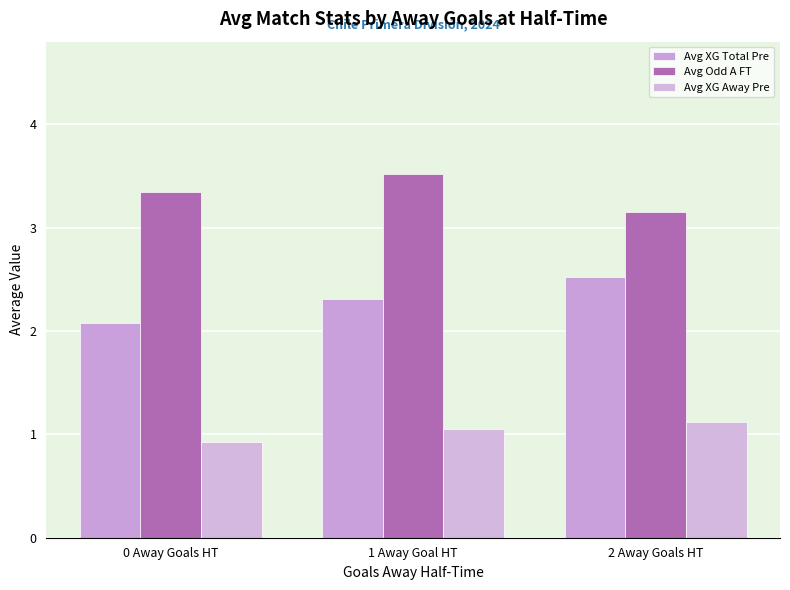

True or false: Avg XG Away Pre has a value of 0.7 at 2 Away Goals HT.

False